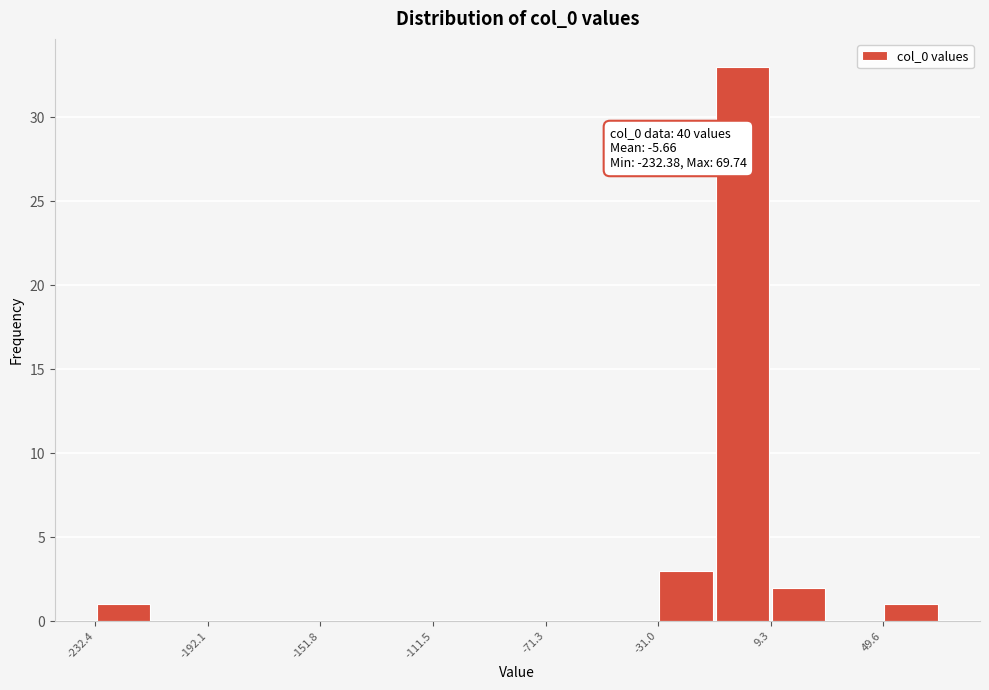

Over which range of the x-axis is the bar tallest?

-10 to 10